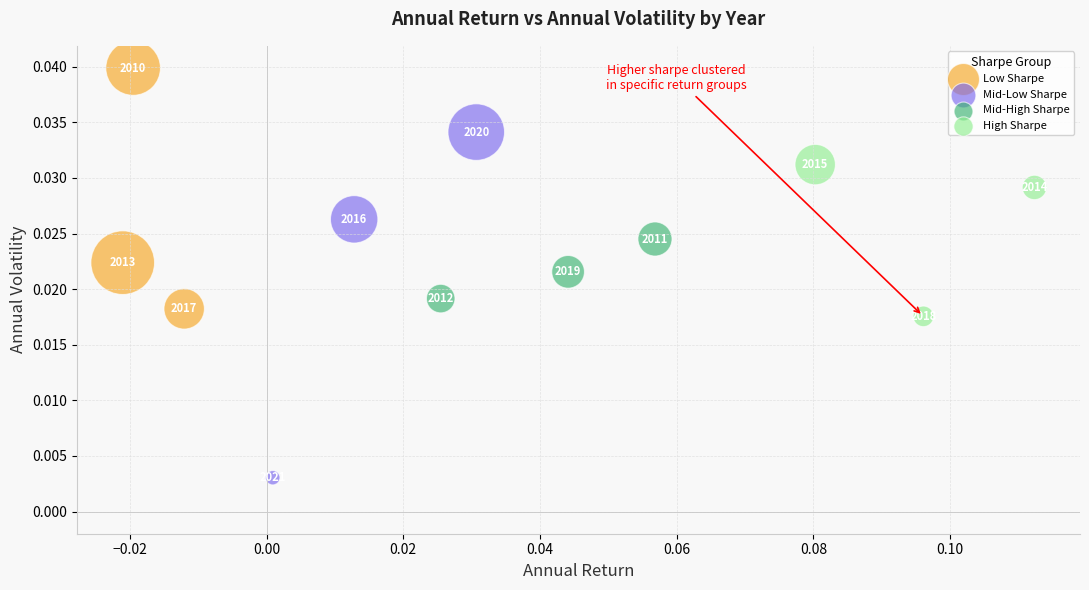

Which series has the largest Y range (max minus min)?

Mid-Low Sharpe